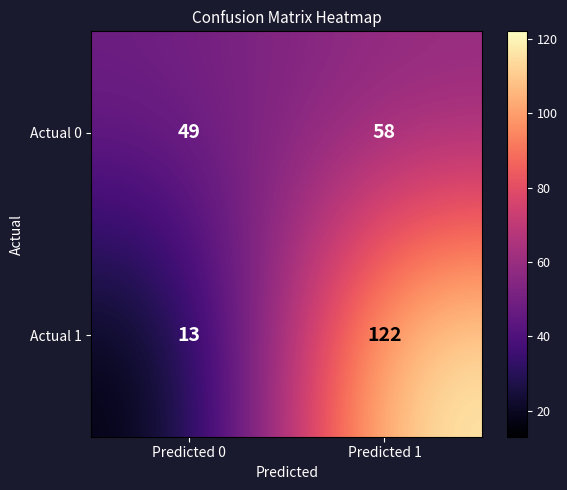

What is the smallest value displayed?

13